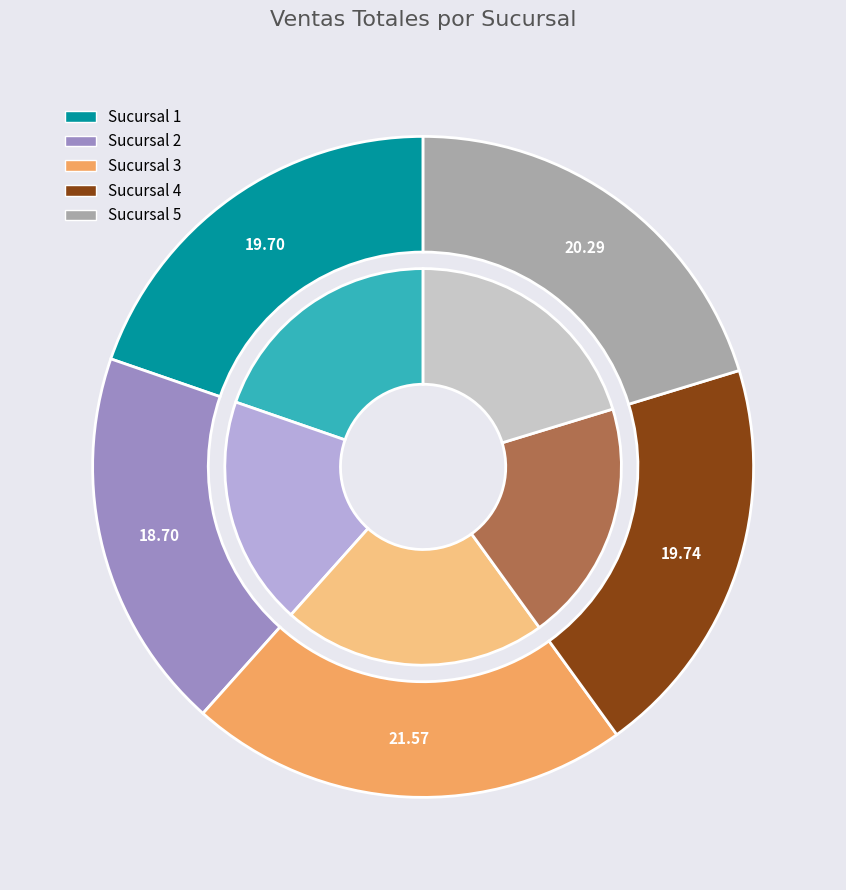

Is 5 the majority of the pie?

No